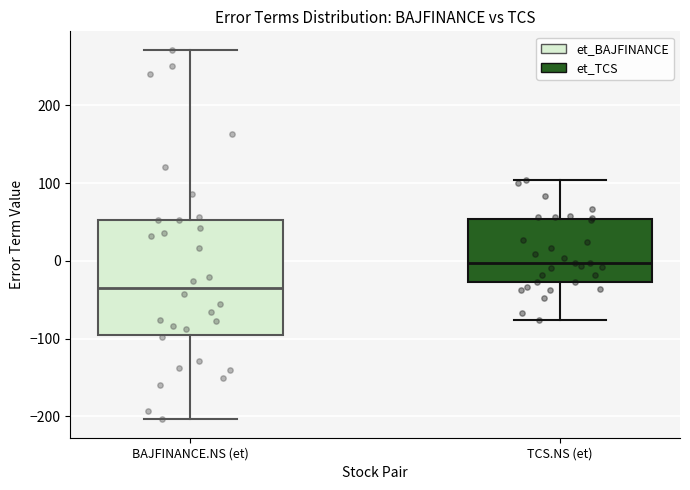

Reading left to right, transcribe this box plot: for each box, give where its median line is, the range the box spans, and where its two whiskers end, as read against the y-axis. The values are not printed on the chart, so give them approximately, as read against the axis.

BAJFINANCE.NS (et): median -30, box -100 to 50, whiskers -200 to 270
TCS.NS (et): median 0, box -30 to 50, whiskers -80 to 100